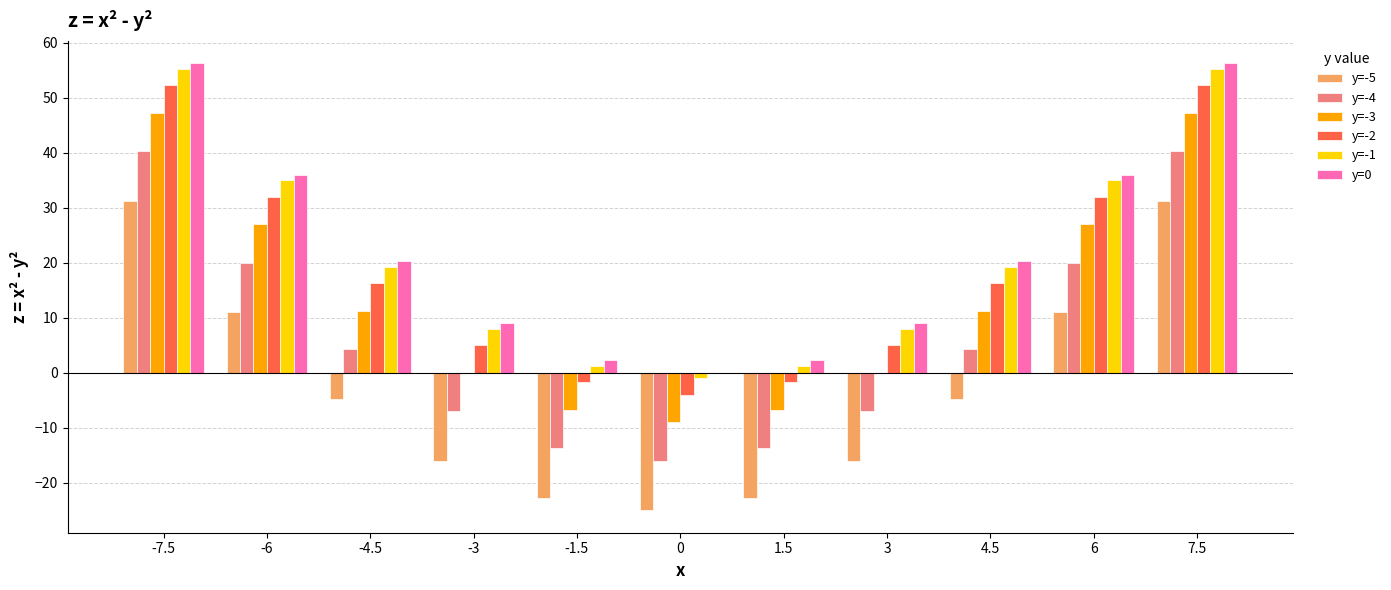

Is the value of y=-1 at 3 greater than the value of y=-3 at 7.5?

No